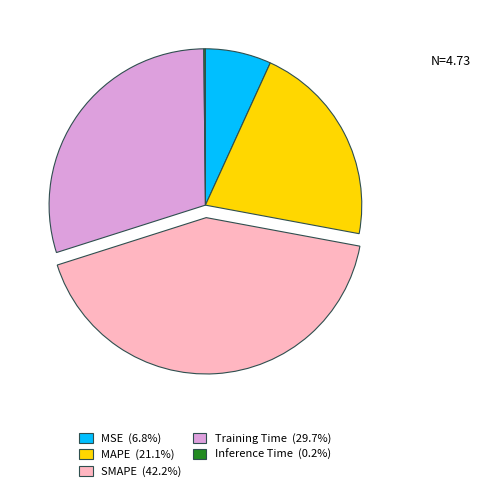

Which slice is the largest?

SMAPE